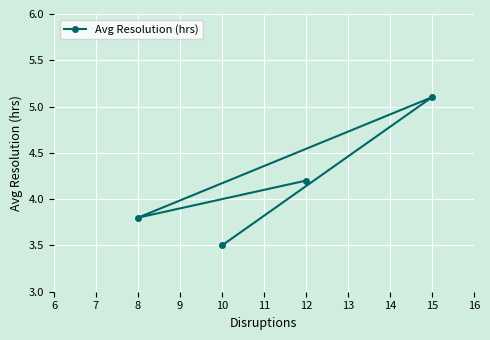

At which label does the data first exceed 4?

12